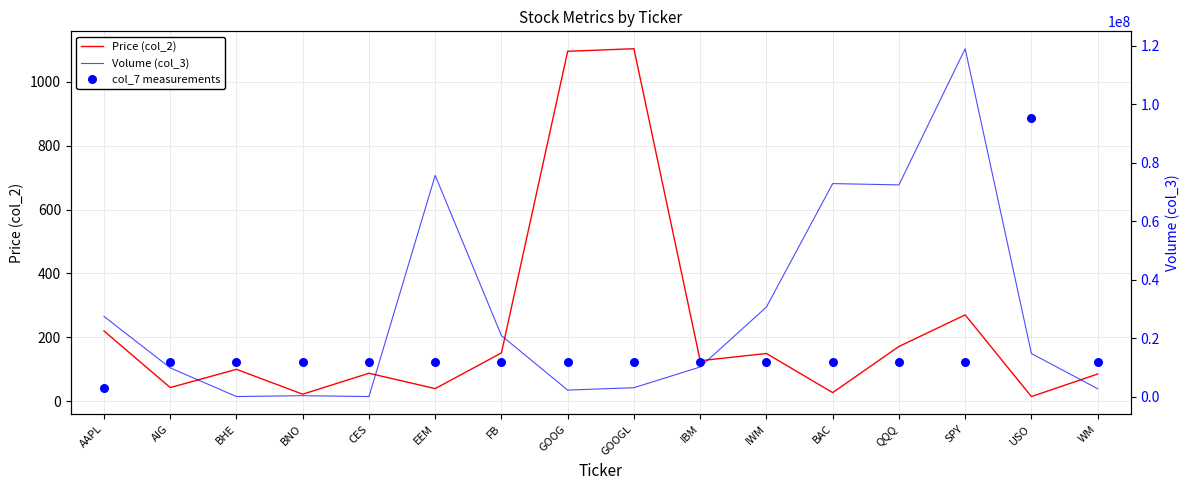

Which series contains the highest Y value?

Volume (col_3)